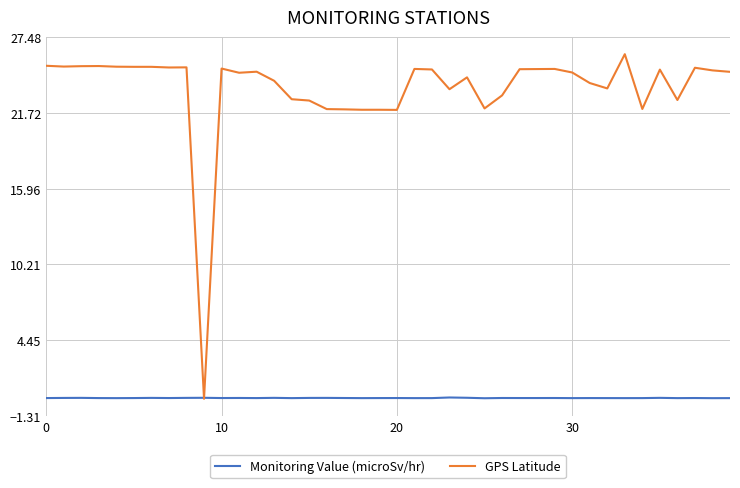

Which series has the largest total across all categories?

GPS Latitude